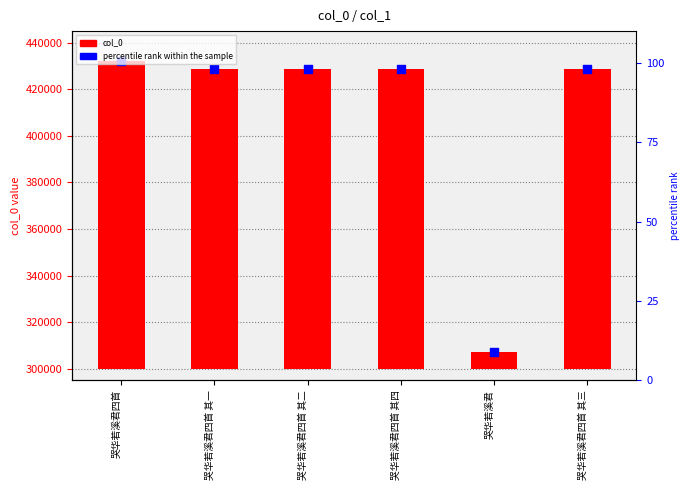

What is the ratio of the value at 哭华若溪君四首 其一 to the value at 哭华若溪君四首?

1.0